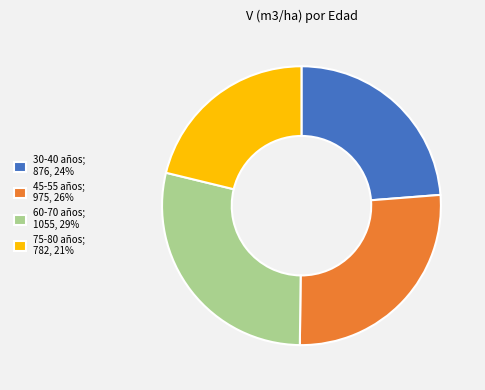

Rank the categories by value from lowest to highest.

75-80 años; 782, 21%, 30-40 años; 876, 24%, 45-55 años; 975, 26%, 60-70 años; 1055, 29%